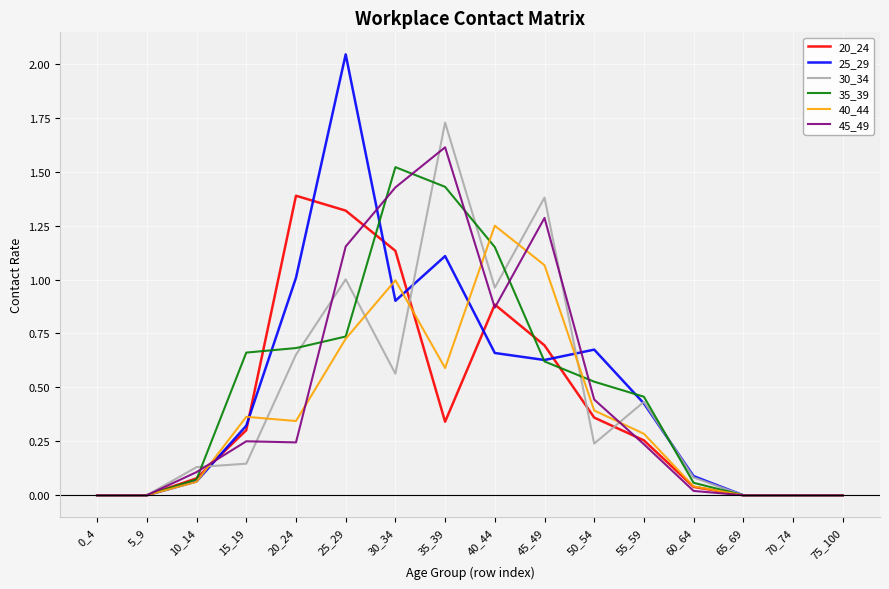

At which category does the chart reach its peak across all series?

25_29